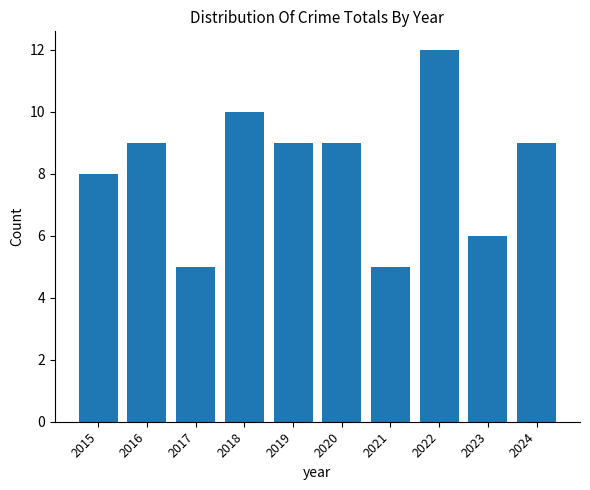

What is the change in value from 2015 to 2023?

-2